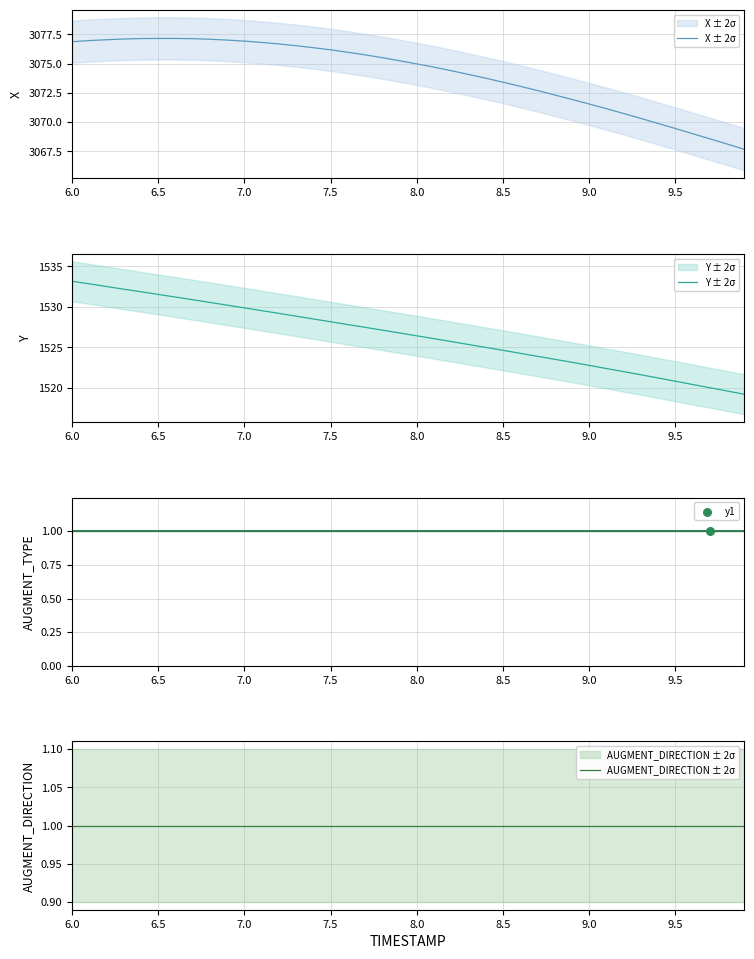

Which series contains the highest Y value?

X ± 2σ